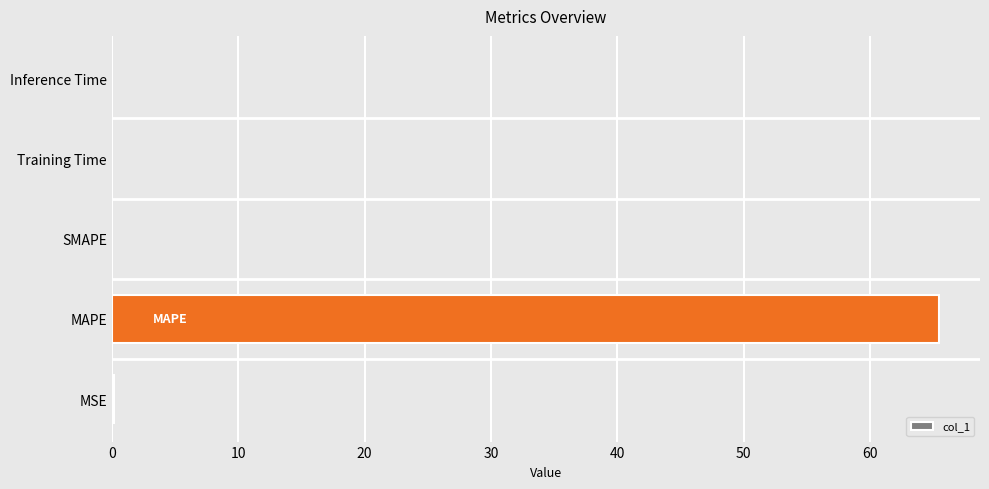

Which has a higher value, Training Time or MAPE?

MAPE